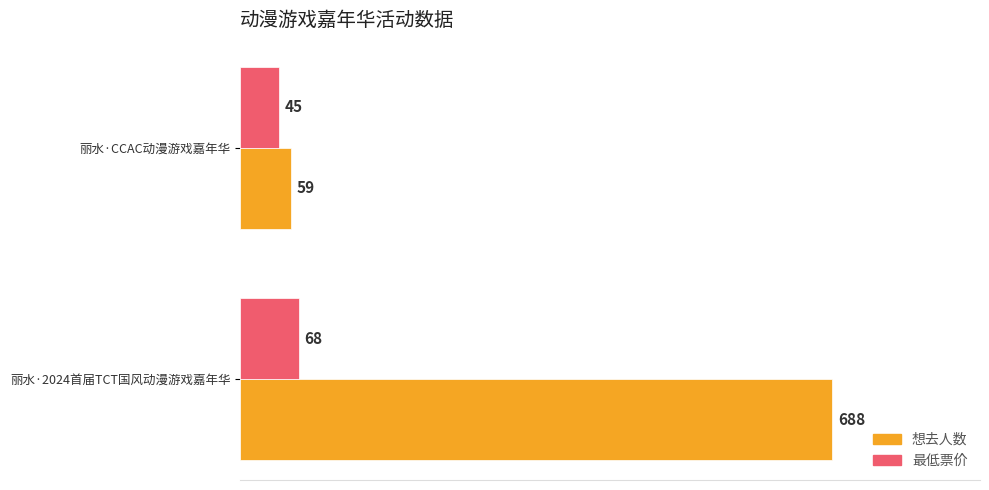

What is the total value across all series at 丽水·2024首届TCT国风动漫游戏嘉年华?

756